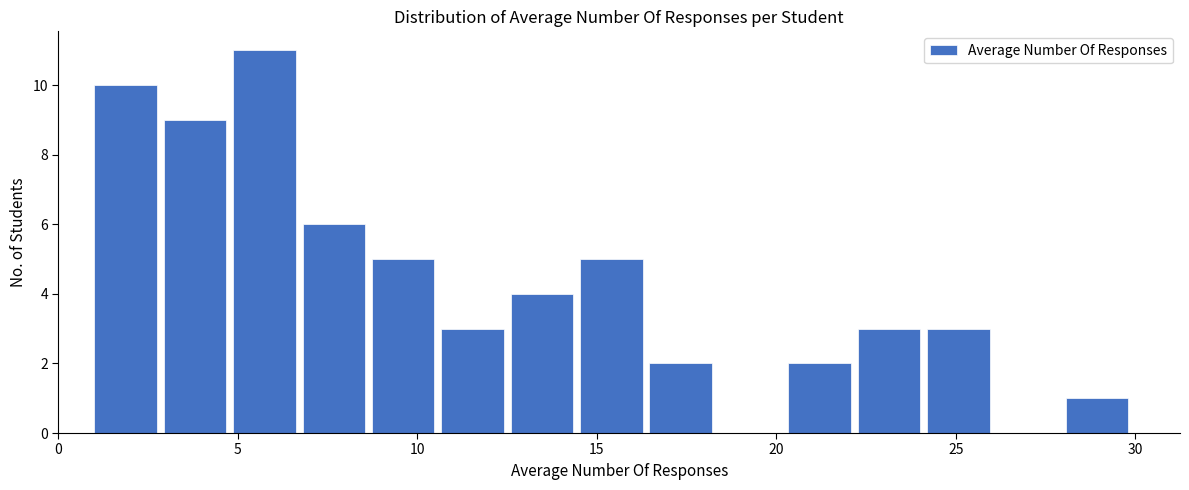

Read against the x-axis, roughly where is the centre of the tallest bar?

5.5